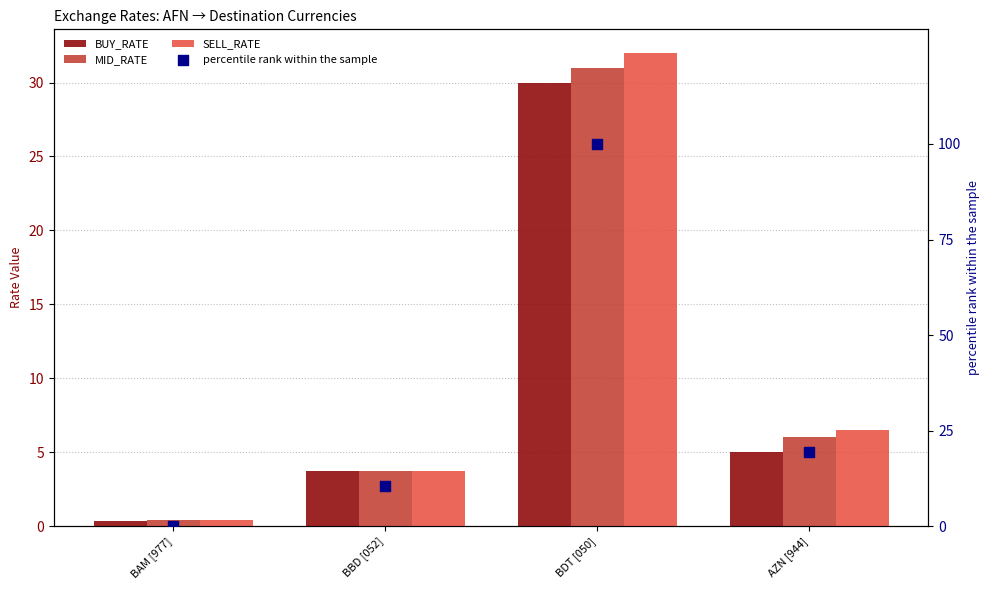

What are all the series names shown in the legend?

BUY_RATE, MID_RATE, SELL_RATE, percentile rank within the sample